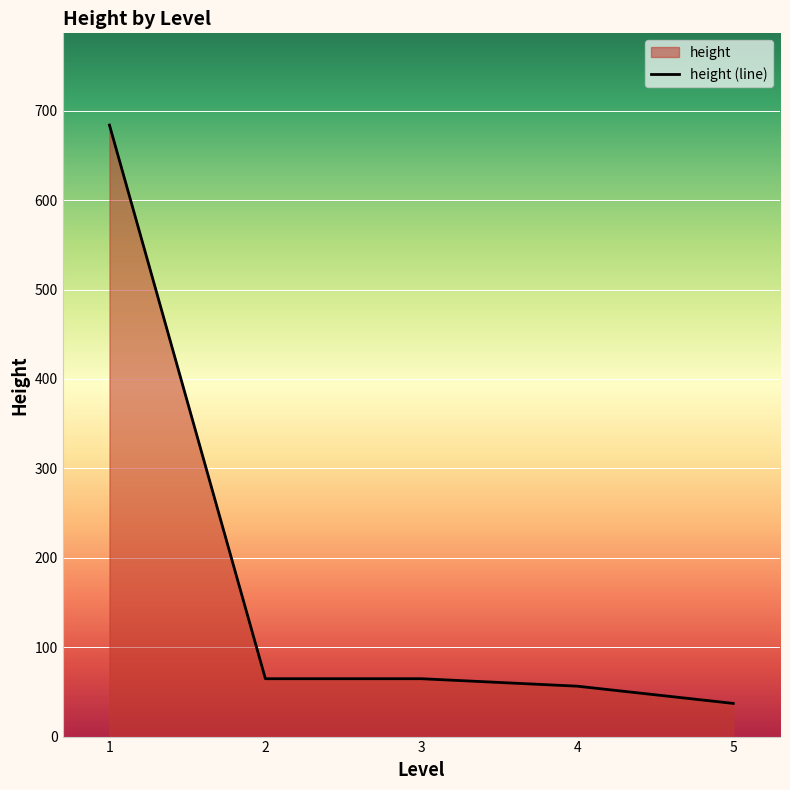

How many values are below 64?

2